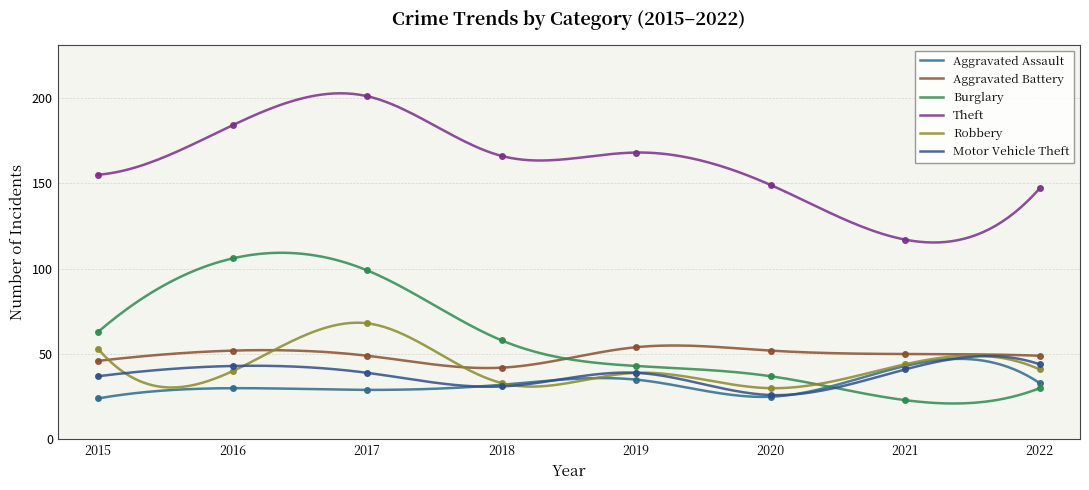

Which category has the highest value in the Burglary series?

2016